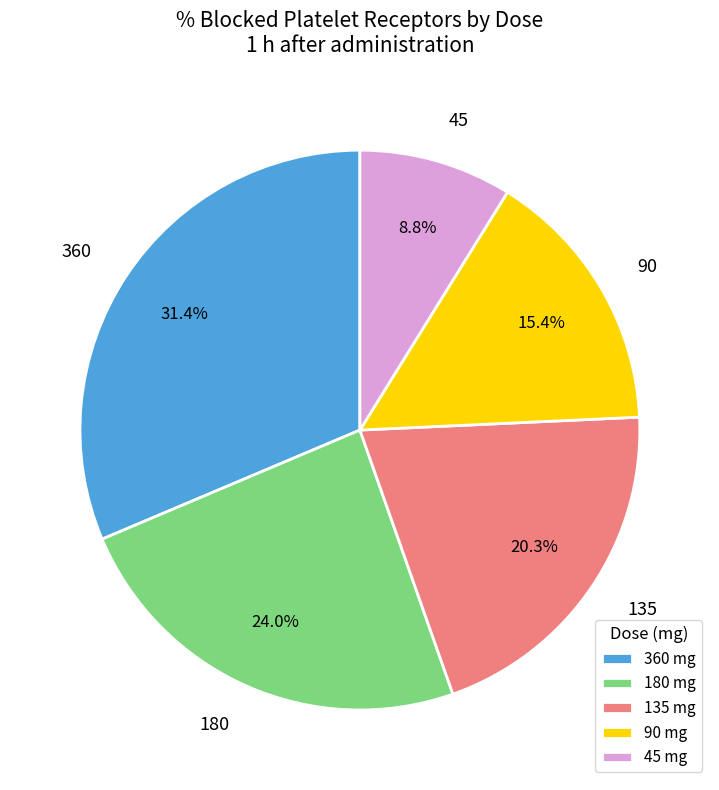

What percentage is the 135 slice, to the nearest percent?

20%